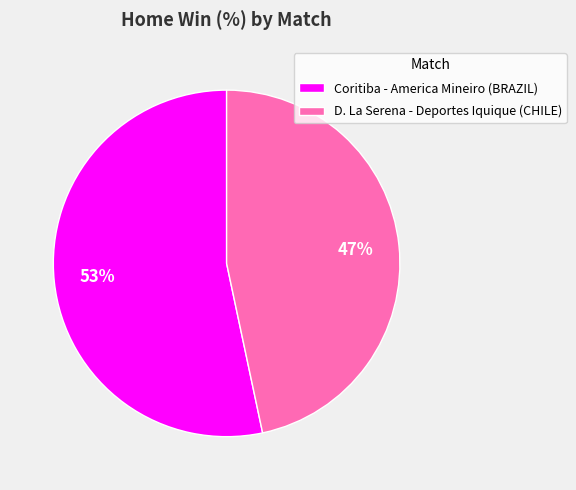

To the nearest percent, what is the combined percentage of Coritiba - America Mineiro (BRAZIL) and D. La Serena - Deportes Iquique (CHILE)?

100%